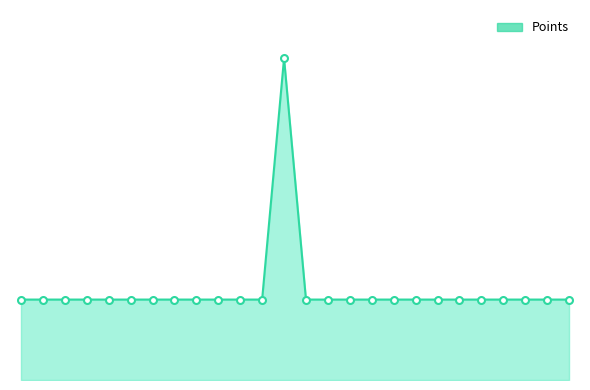

What is the average value?

279